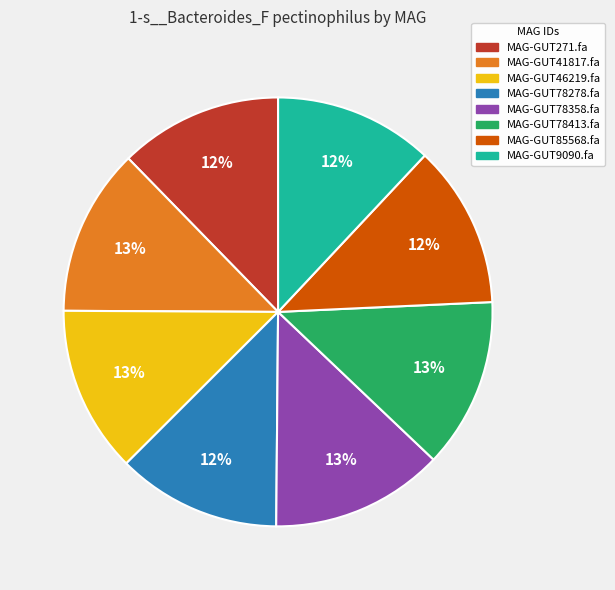

The MAG-GUT78358.fa slice represents 28% of the pie. True or false?

False